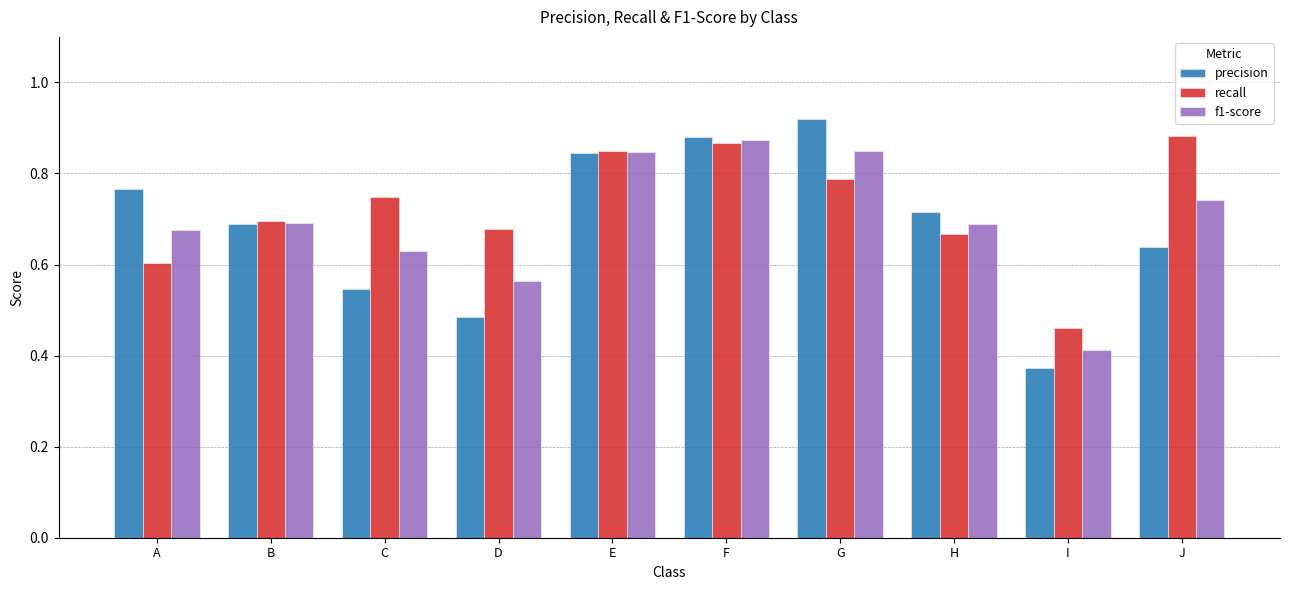

Which category has the lowest value in the f1-score series?

I